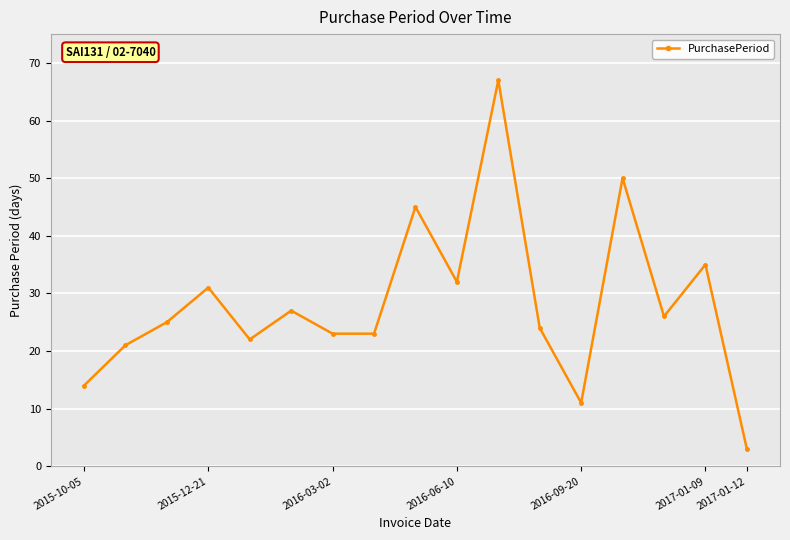

How many interior local peaks (higher than both neighbors) does the data have?

6